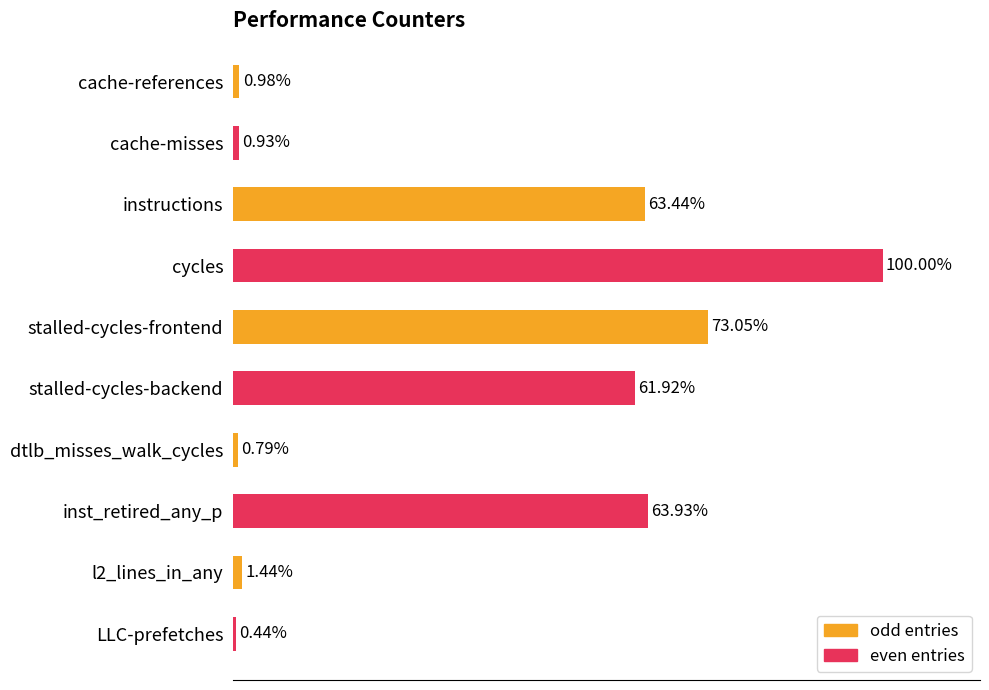

What is the label of the 4th bar from the top?

cycles